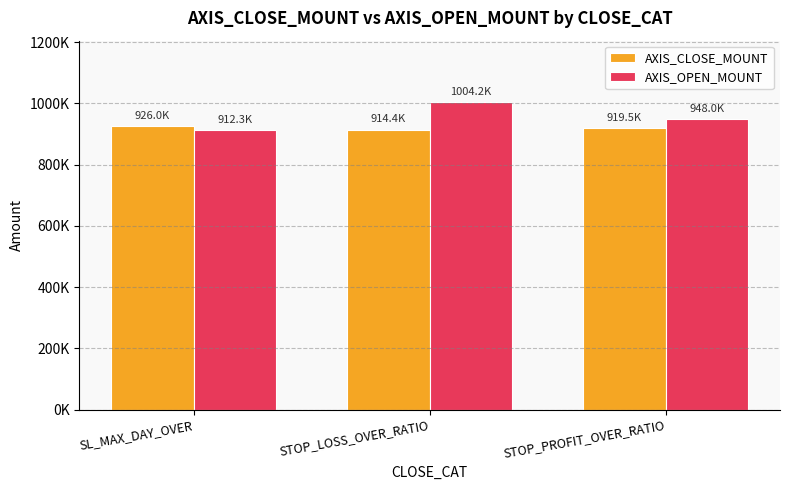

Where does the AXIS_OPEN_MOUNT series first go above 948000?

STOP_LOSS_OVER_RATIO